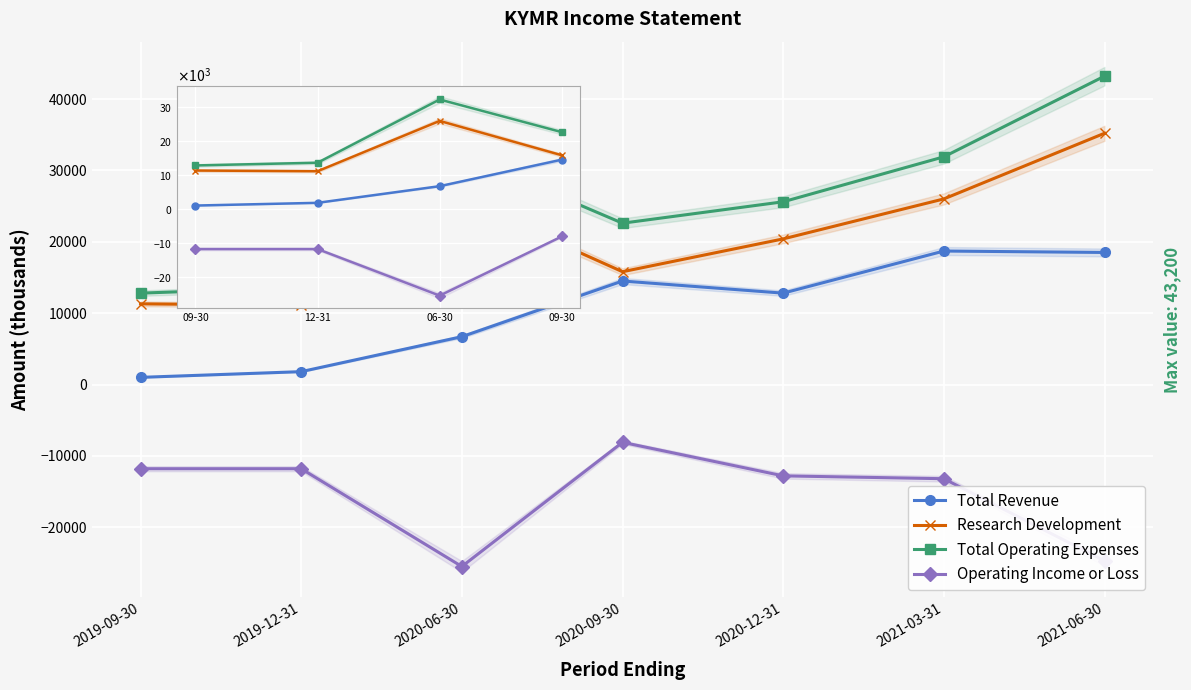

At which category is the sum across all series the highest?

2021-06-30